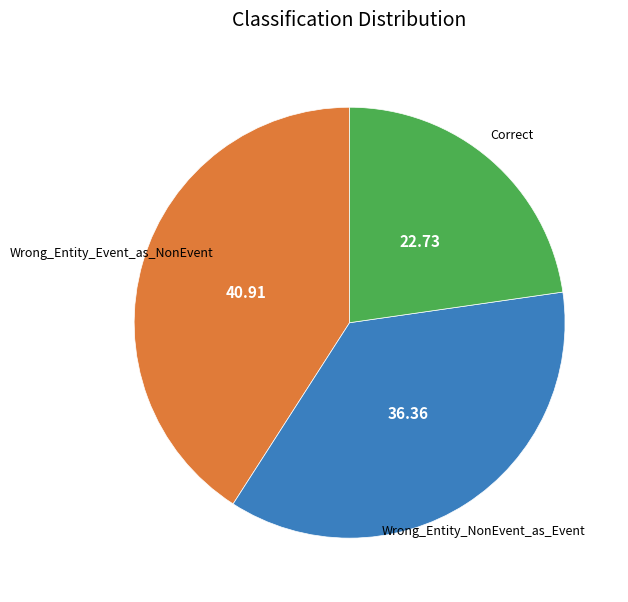

The Correct slice represents 13% of the pie. True or false?

False